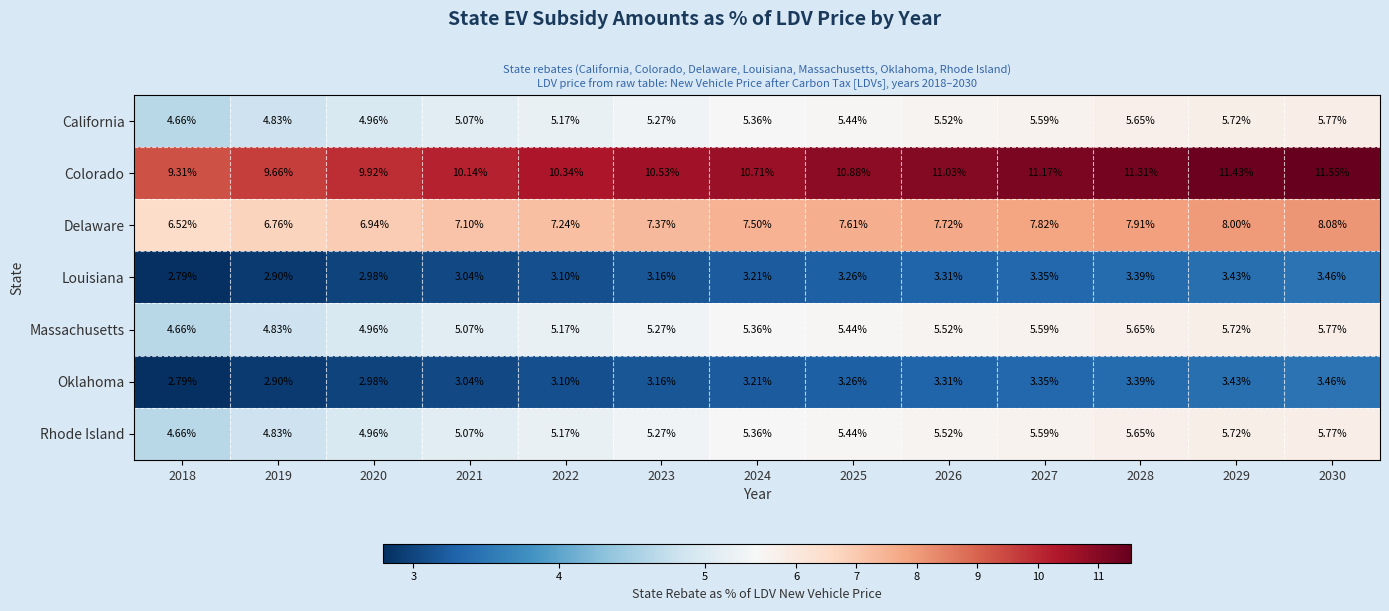

Which series changed the most between 2018 and 2029?

Colorado